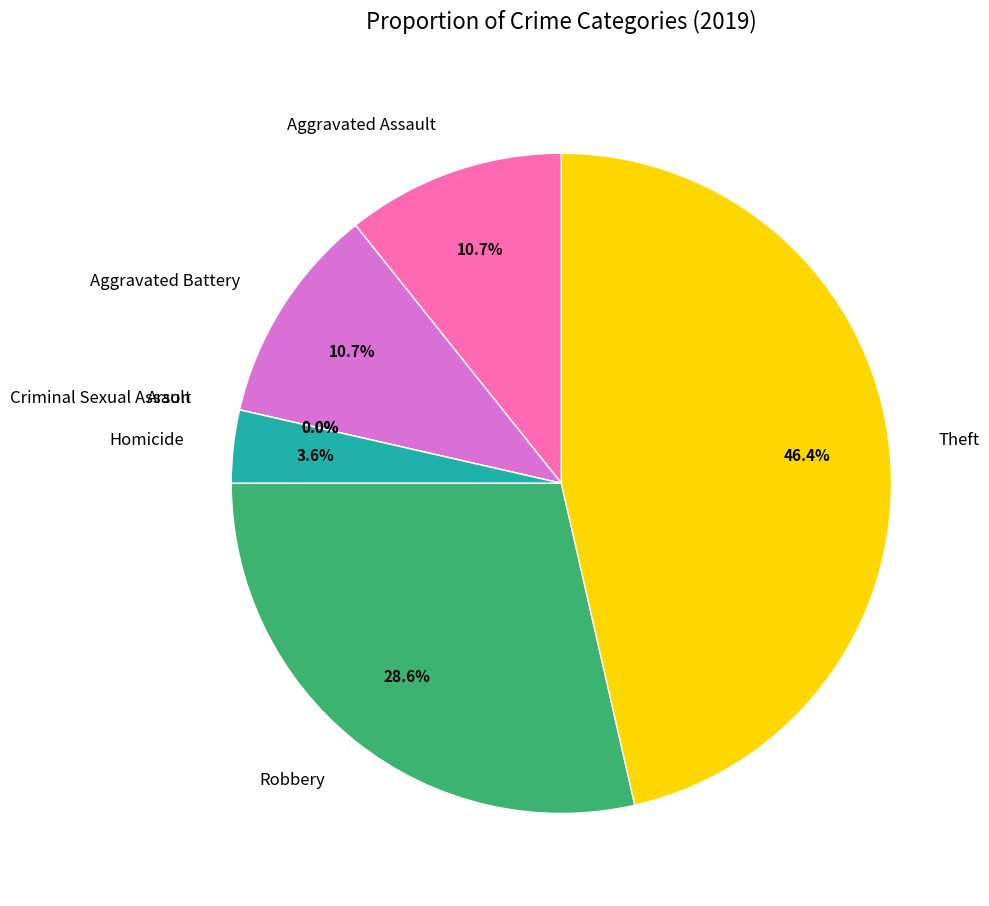

To the nearest percent, what percentage of the pie is Homicide?

4%